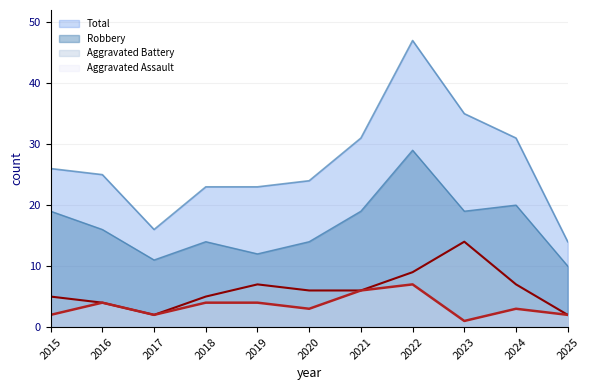

Where does the Aggravated Battery series first go above 6?

2019